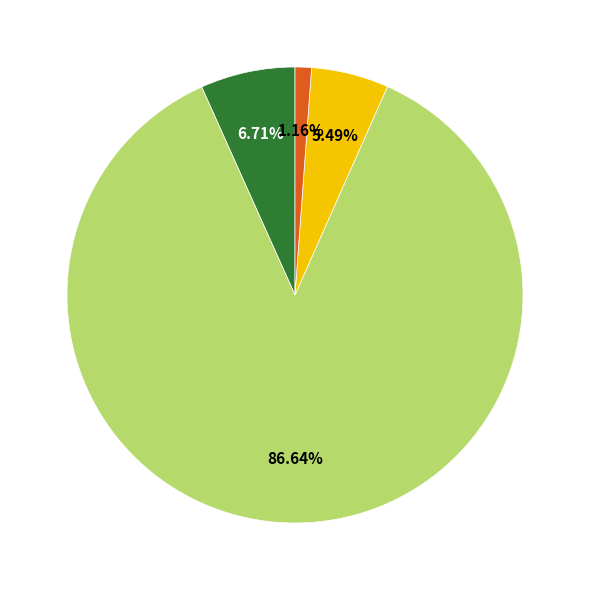

Does any single category account for the majority?

Yes